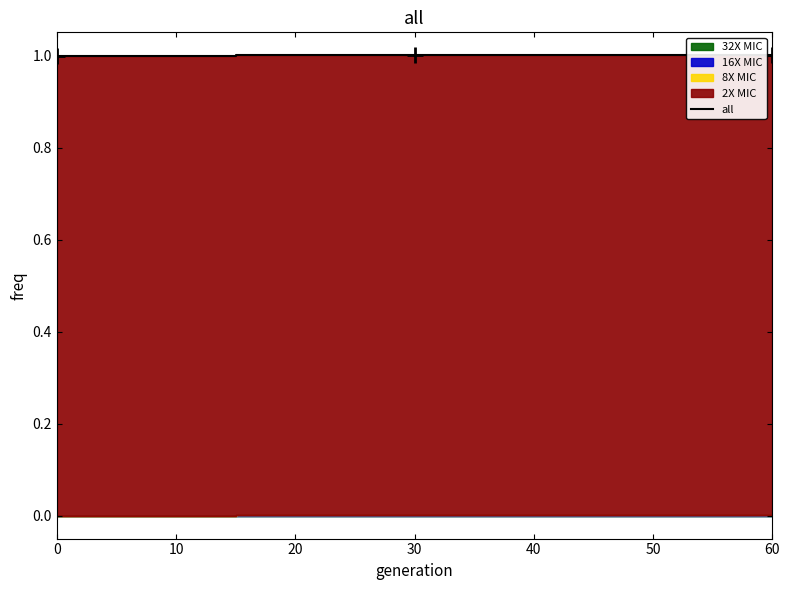

True or false: all has a value of 1.0 at 0.

True